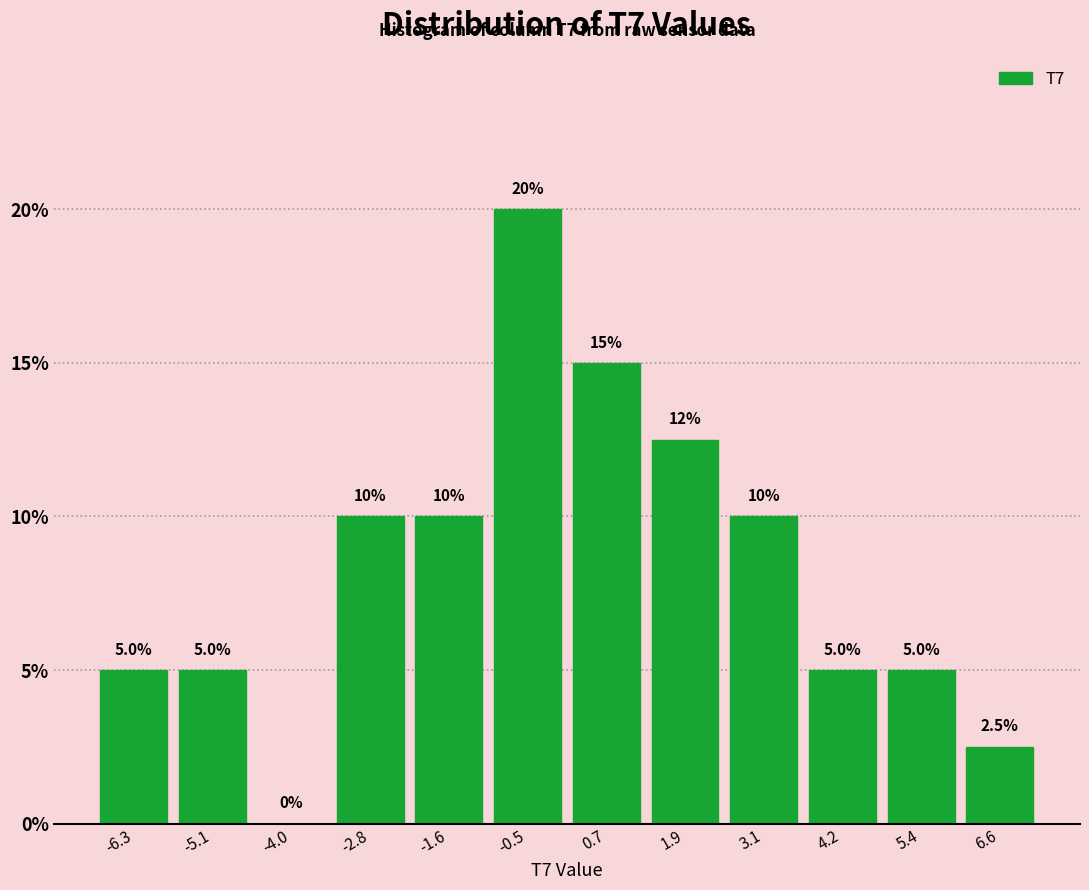

Over which range of the x-axis is the bar tallest?

-1.0 to 0.2